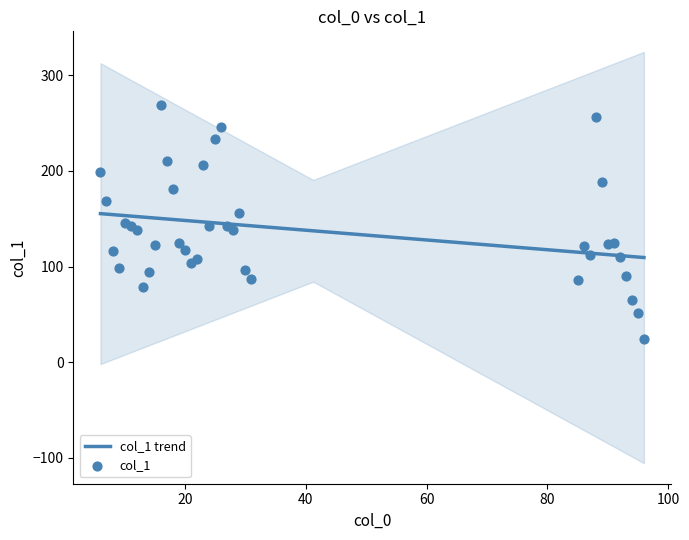

What is the change in value from 6 to 20?

-81.8